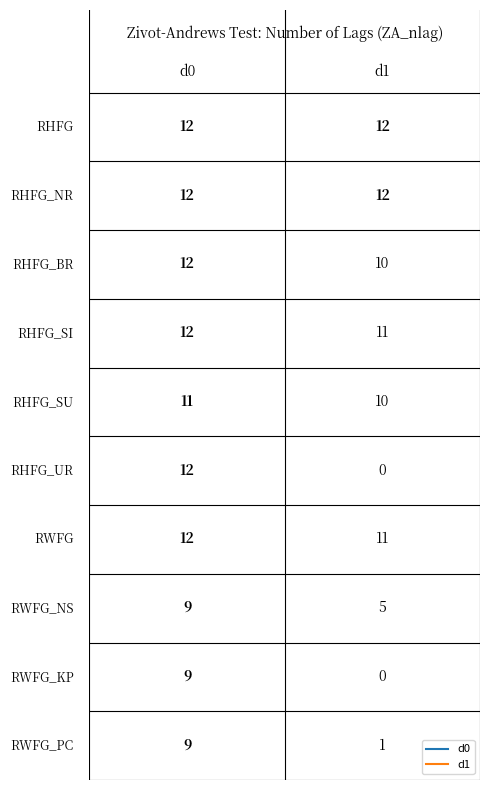

What is the sum of the RWFG_PC values at d1 and d0?

10